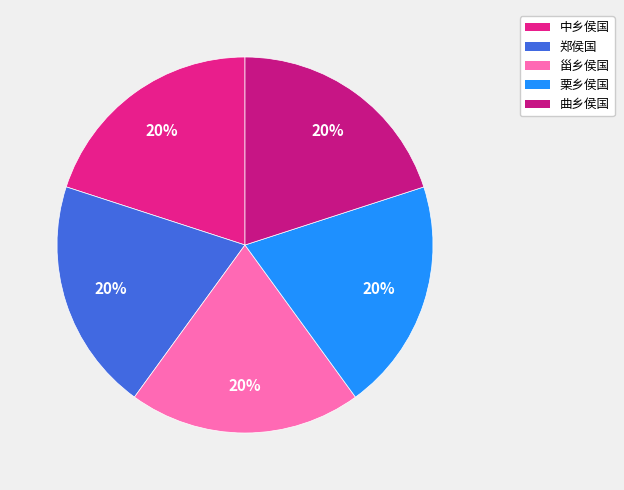

Count the number of slices in the pie.

5